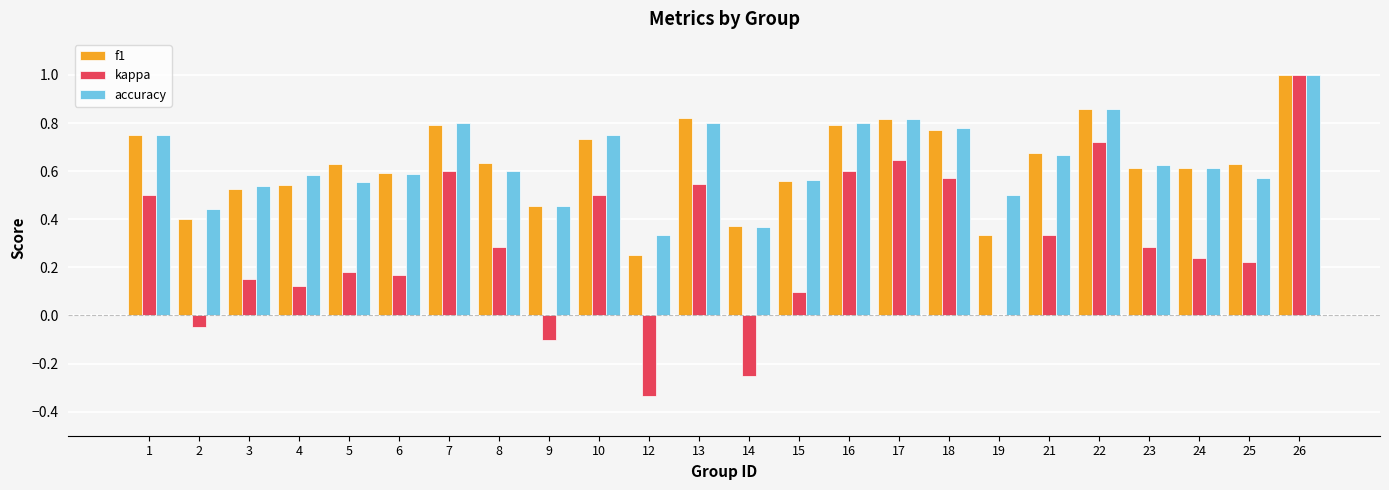

What is the sum of all f1 values?

15.2